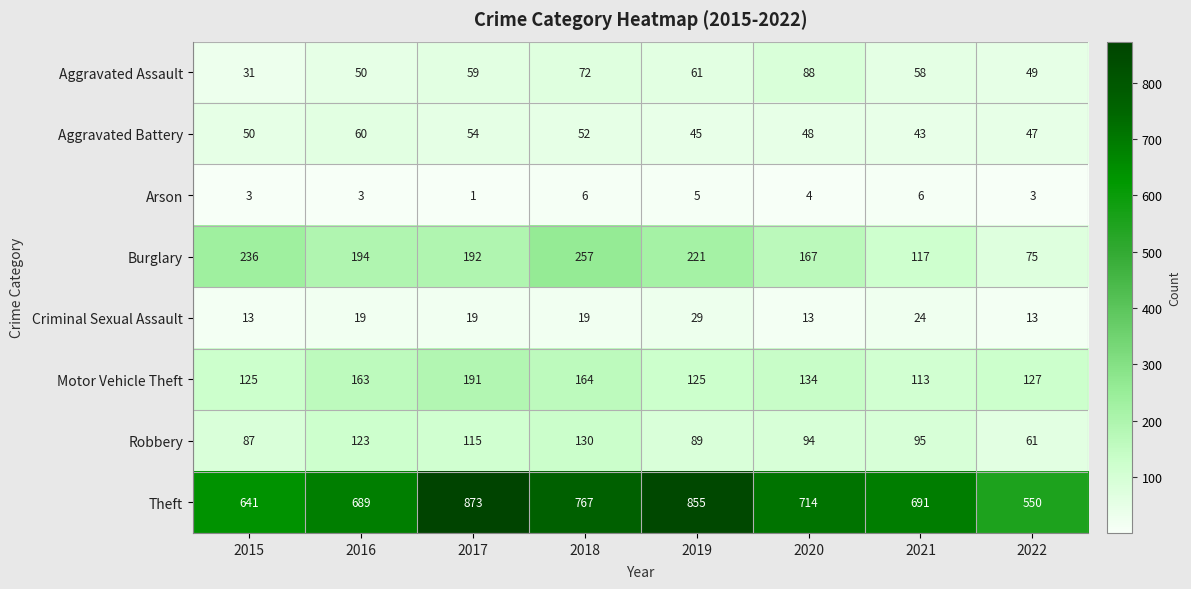

Rank the series by their maximum value, from lowest to highest.

Arson, Criminal Sexual Assault, Aggravated Battery, Aggravated Assault, Robbery, Motor Vehicle Theft, Burglary, Theft